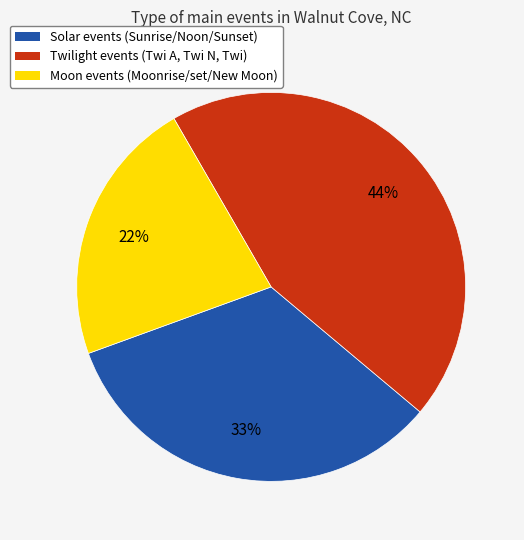

To the nearest percent, what is the difference between the largest and smallest slice percentages?

22%